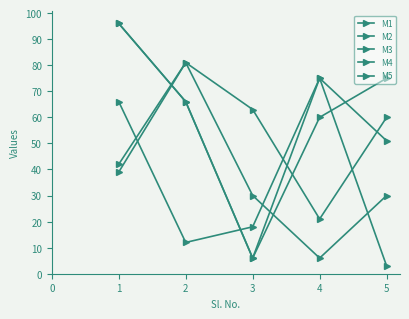

How many categories are shown in the chart?

5